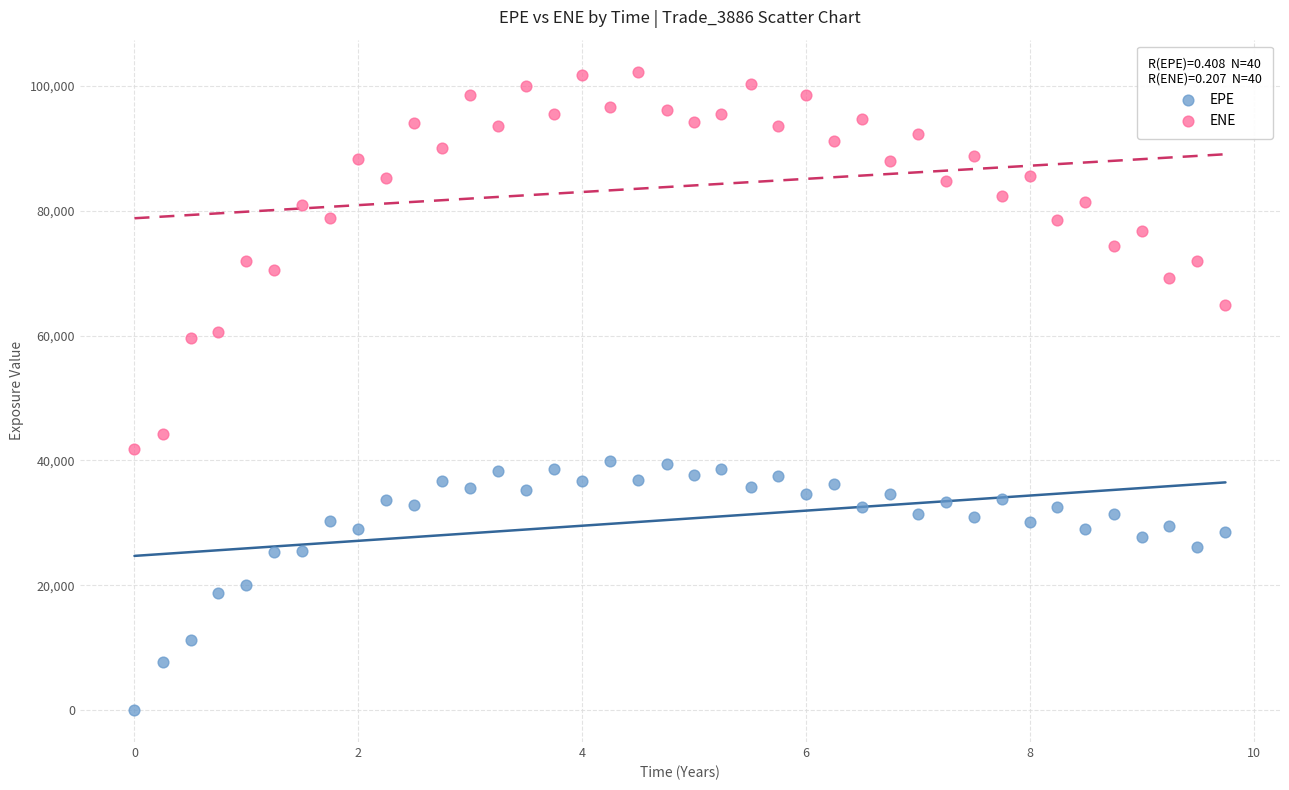

Which series has the widest spread of Y values?

ENE